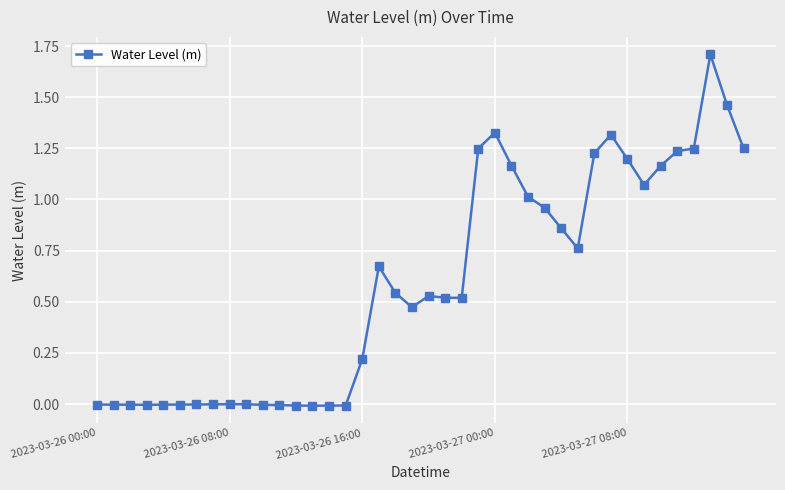

What is the sum of all values?

23.6